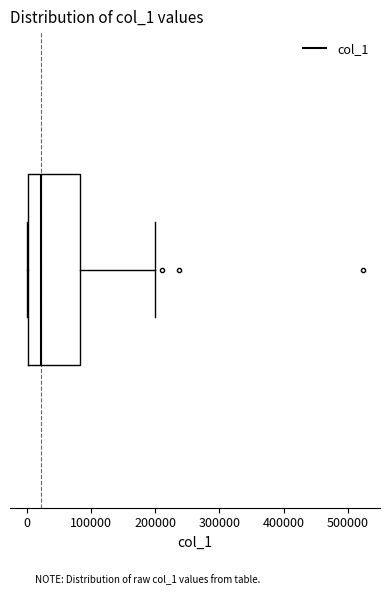

Transcribe this box plot: give where the median line is, the range the box spans, and where the two whiskers end, as read against the x-axis. The values are not printed on the chart, so give them approximately, as read against the axis.

median 20000, box 0 to 80000, whiskers 0 to 200000